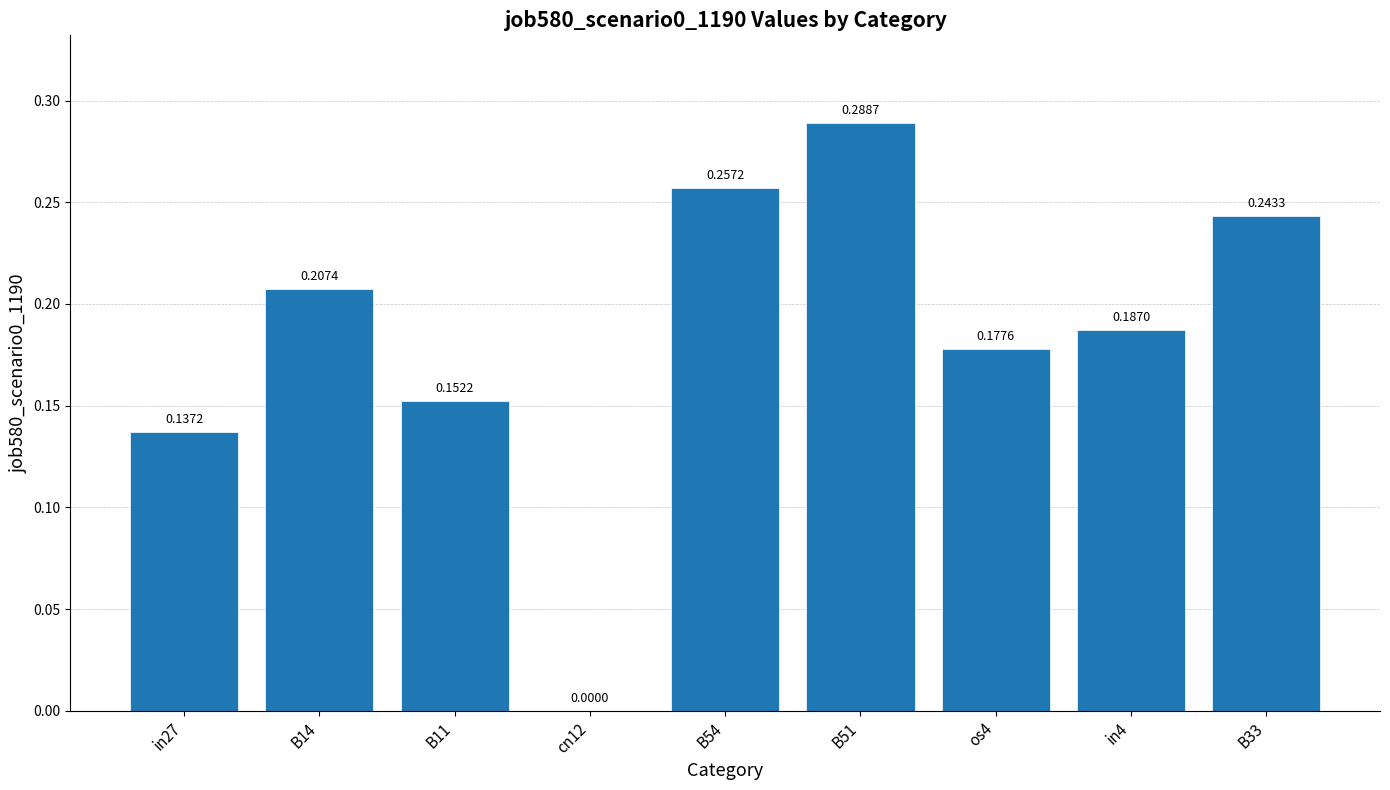

Which has a higher value, B11 or cn12?

B11